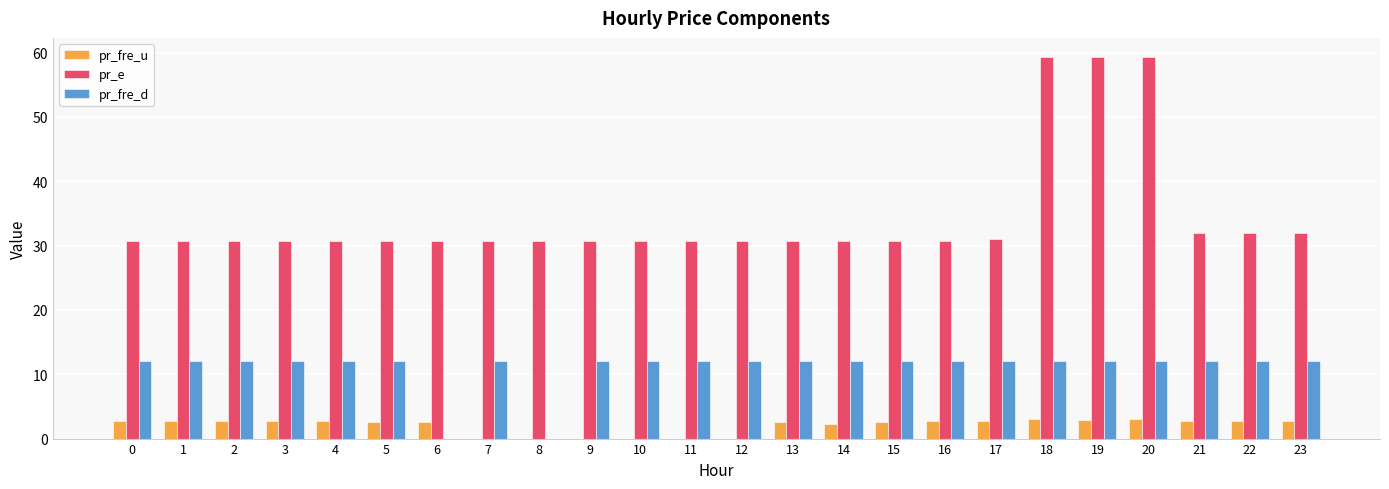

Is the value of pr_fre_d at 6 greater than the value of pr_e at 9?

No